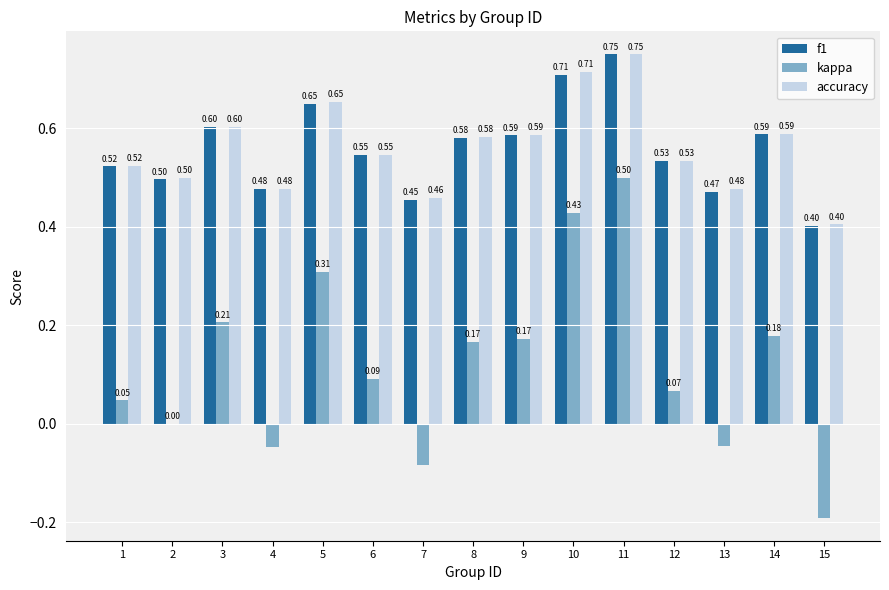

What is the sum of all accuracy values?

8.4